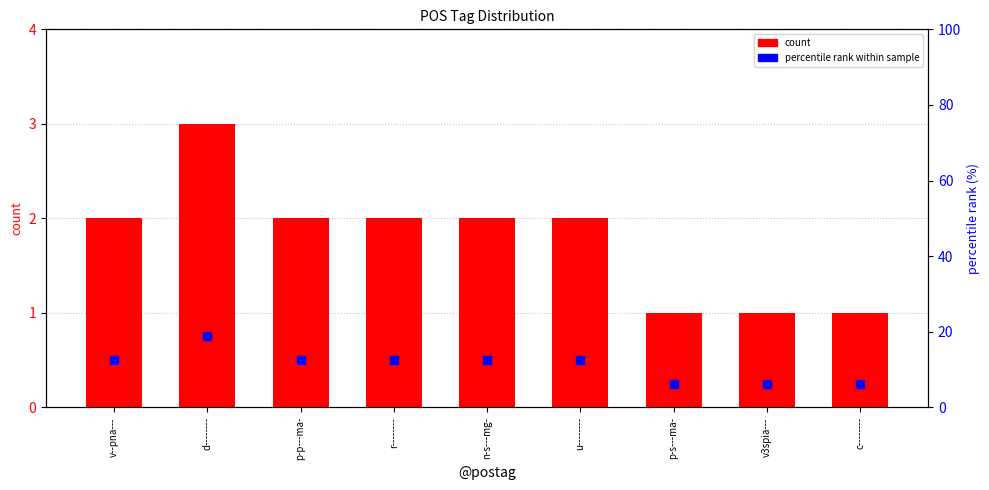

Which series has the largest Y range (max minus min)?

percentile rank within sample